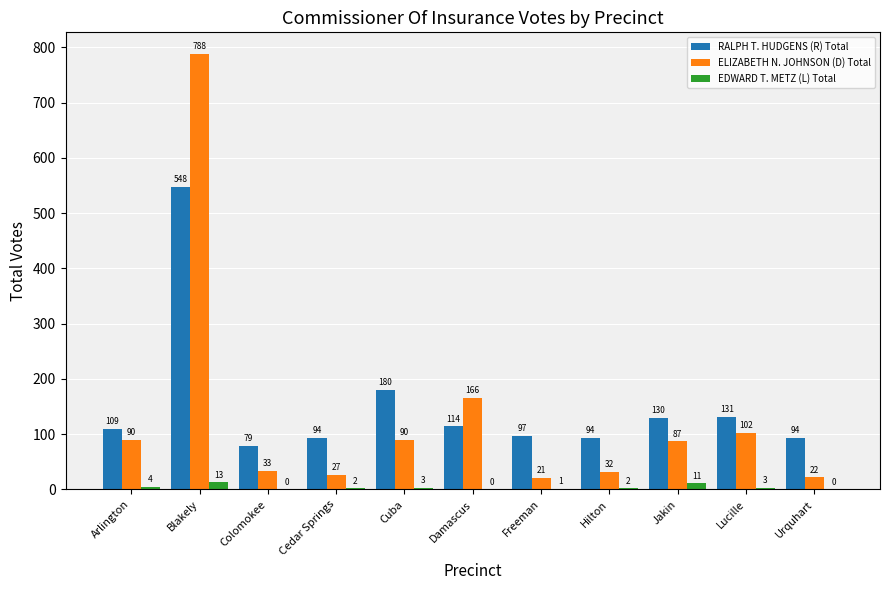

Which series has the largest range (max minus min)?

ELIZABETH N. JOHNSON (D) Total